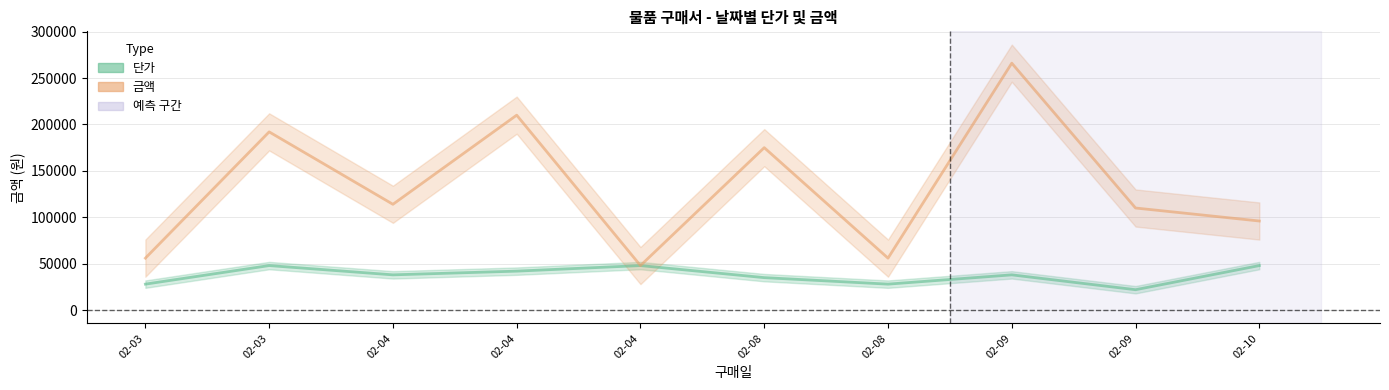

Is it true that 단가 equals 13928 at 02-08?

False